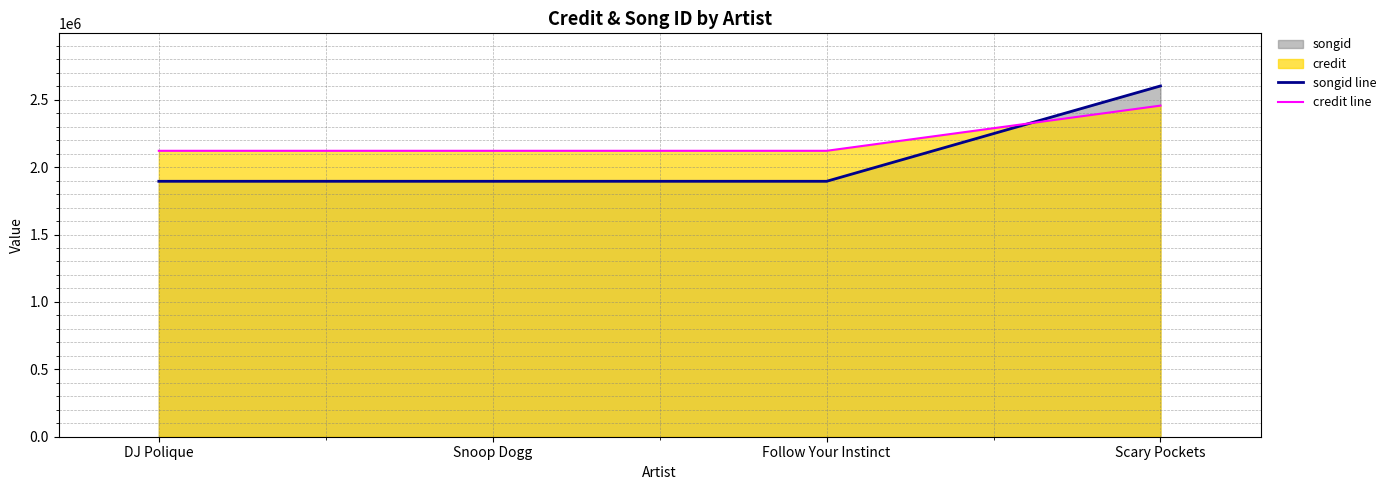

How many lines are shown in the chart?

2